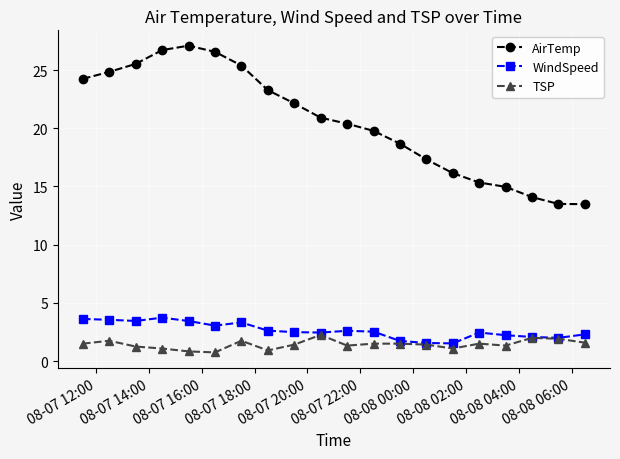

Which series has the largest range (max minus min)?

AirTemp